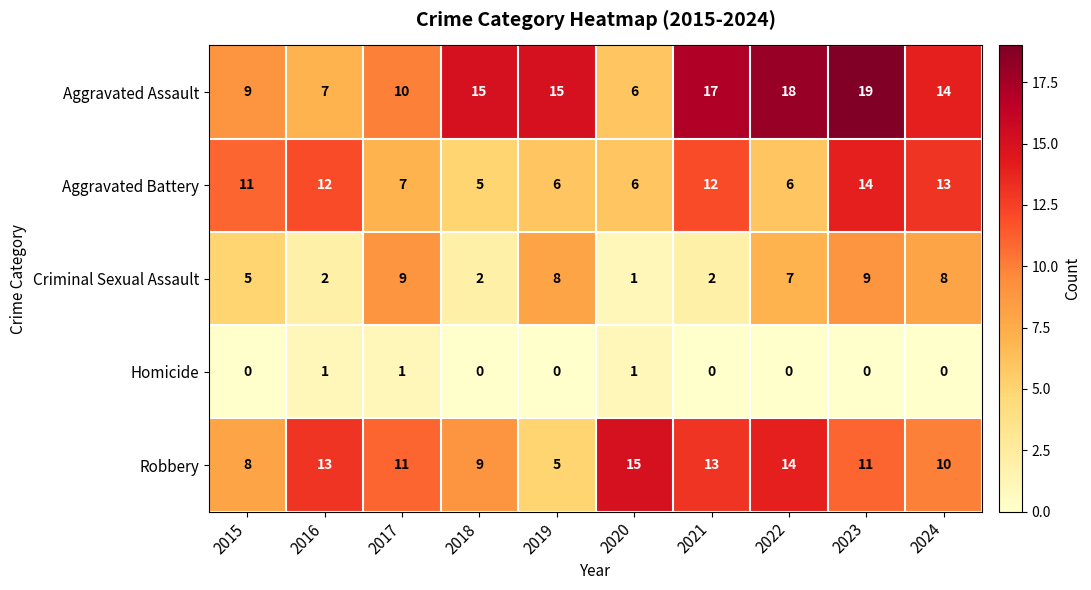

Which category has the lowest value in the Criminal Sexual Assault series?

2020